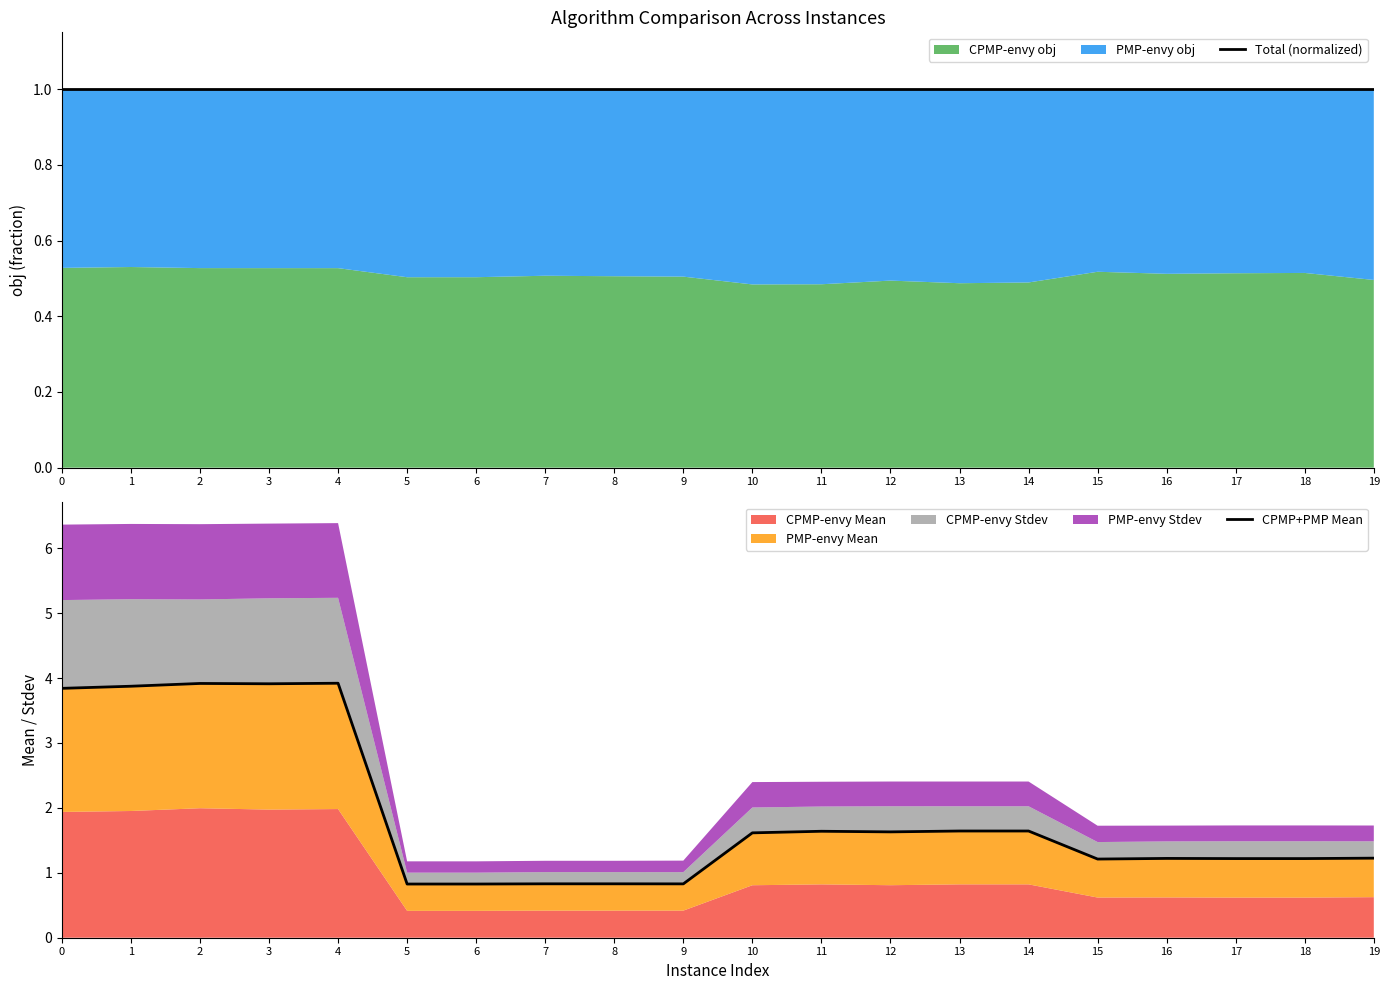

Between 1 and 14, which is larger?

1